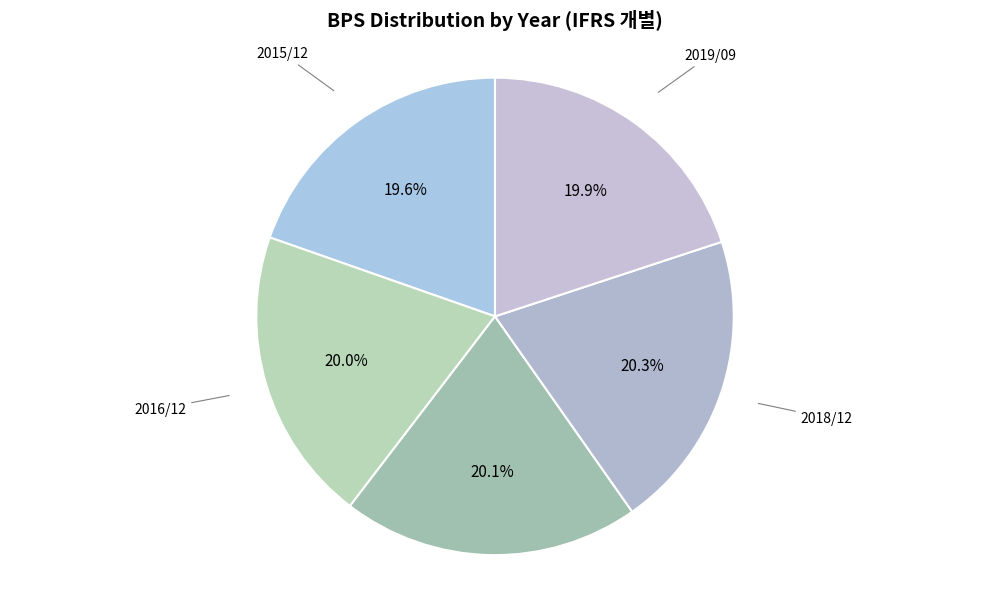

Is there any slice that represents more than half of the pie?

No